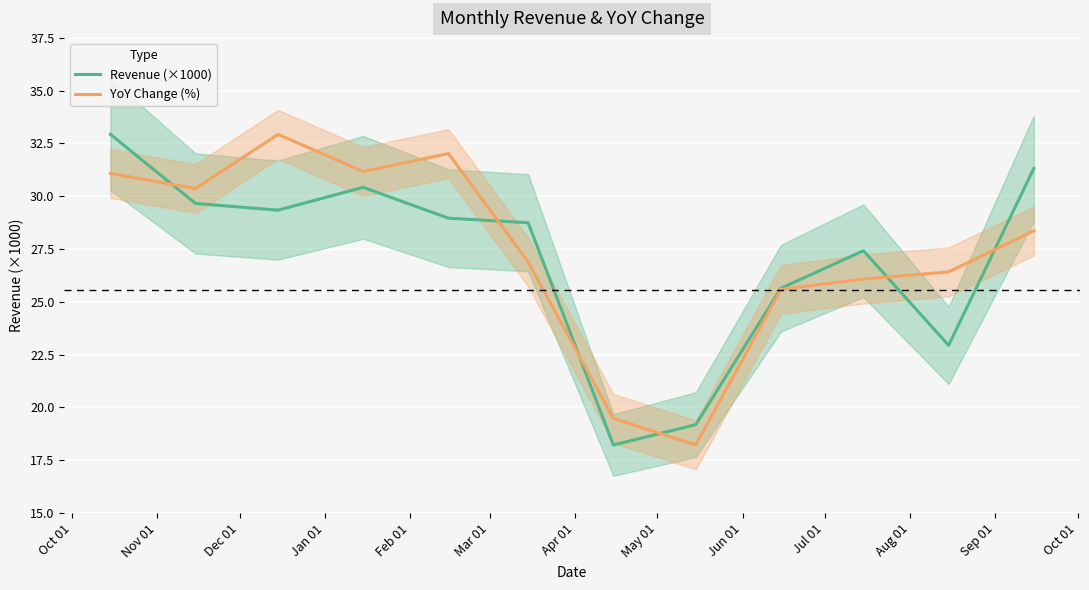

Which series ends up on top after the final intersection of Revenue (×1000) and YoY Change (%)?

Revenue (×1000)